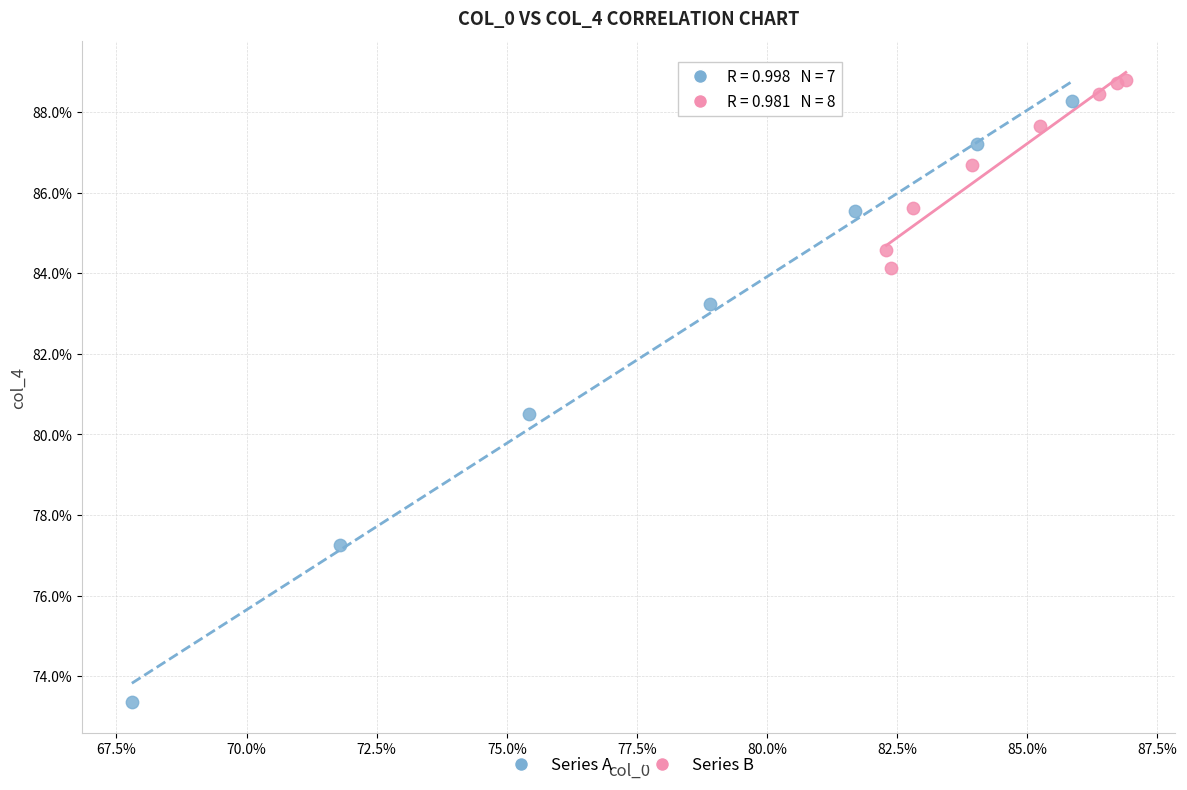

Which series reaches the minimum Y coordinate?

Series A